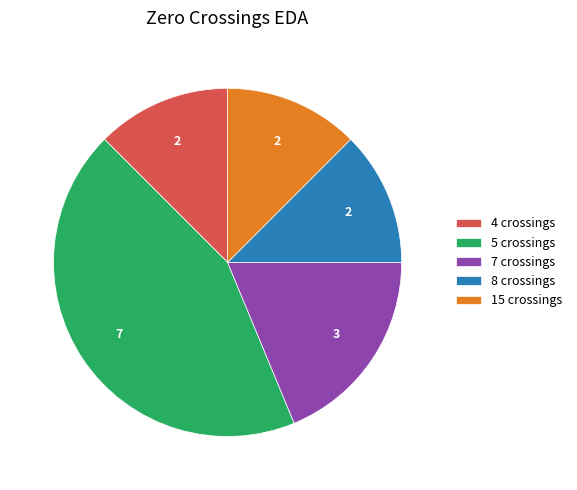

Between 5 crossings and 4 crossings, which is larger?

5 crossings